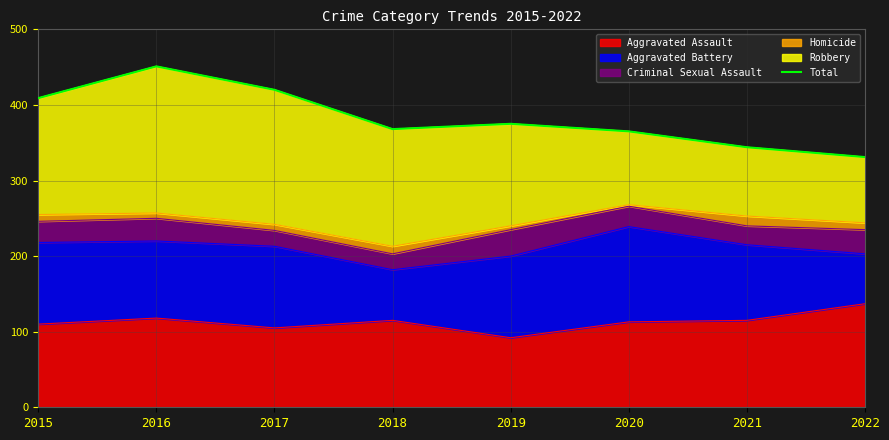

What is the difference between the maximum and second lowest values?

107